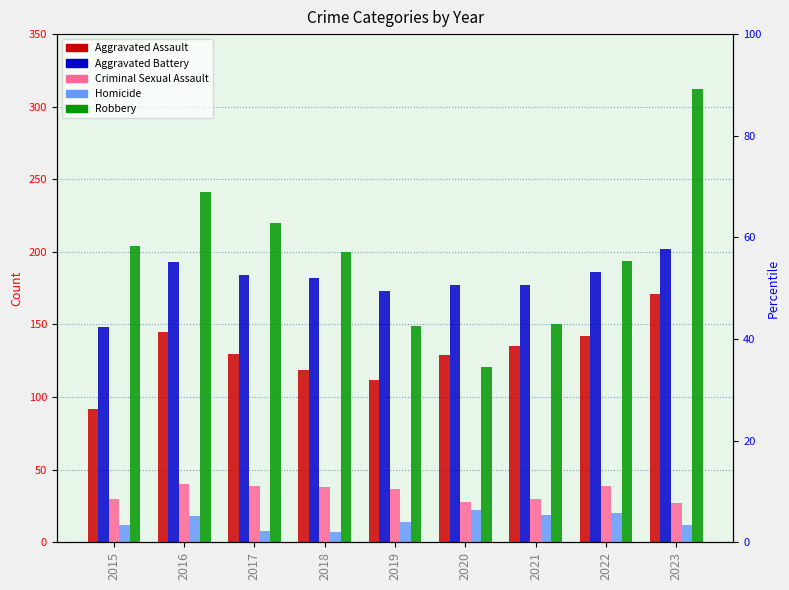

What are all the series names shown in the legend?

Aggravated Assault, Aggravated Battery, Criminal Sexual Assault, Homicide, Robbery